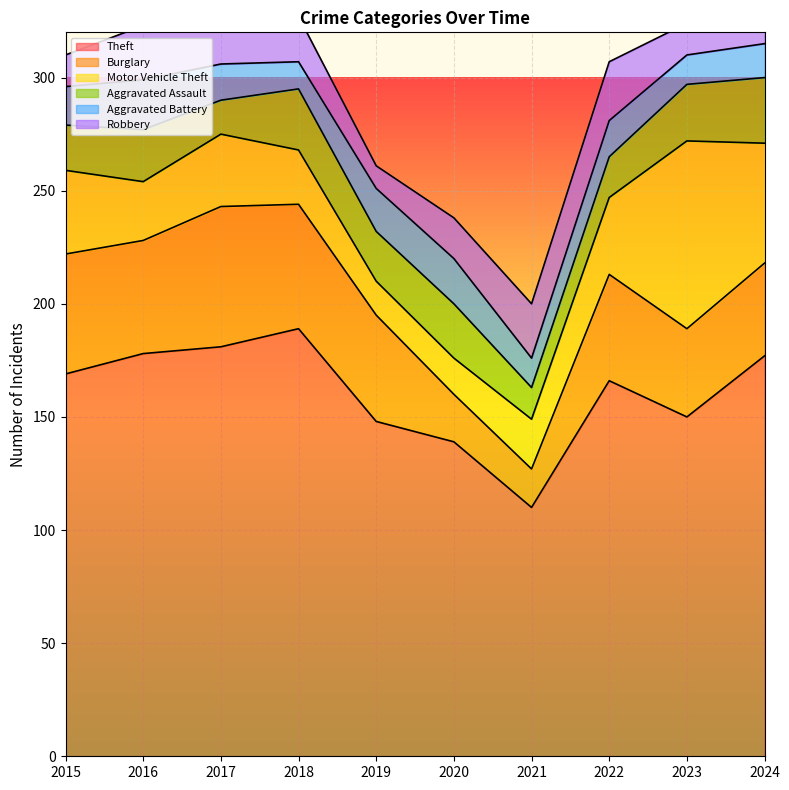

True or false: Aggravated Battery has a value of 20 at 2018.

False